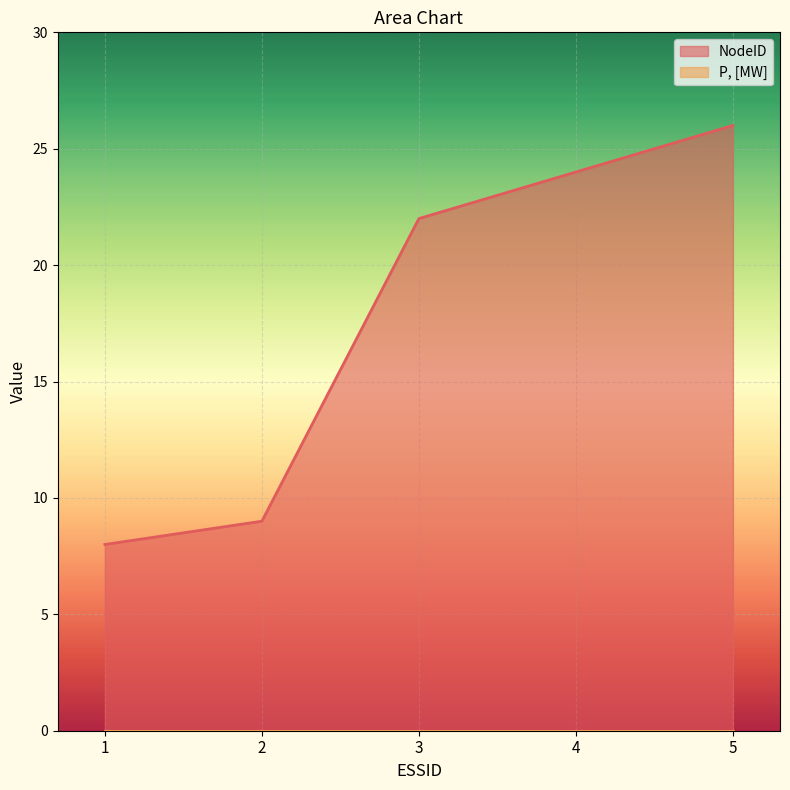

Approximately how many times larger is the value at 3 compared to 4?

0.9